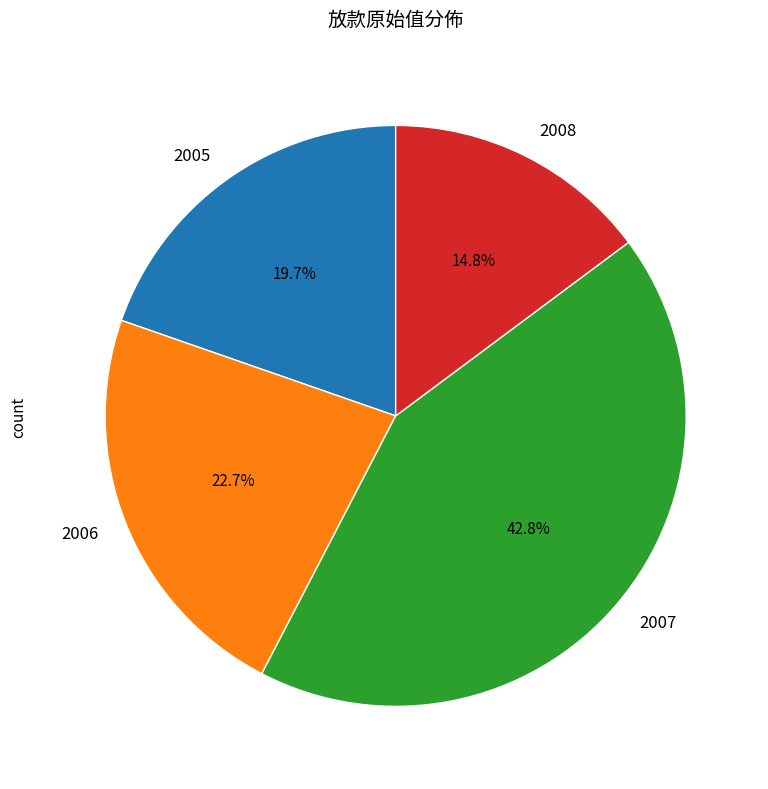

How many slices are in this pie chart?

4